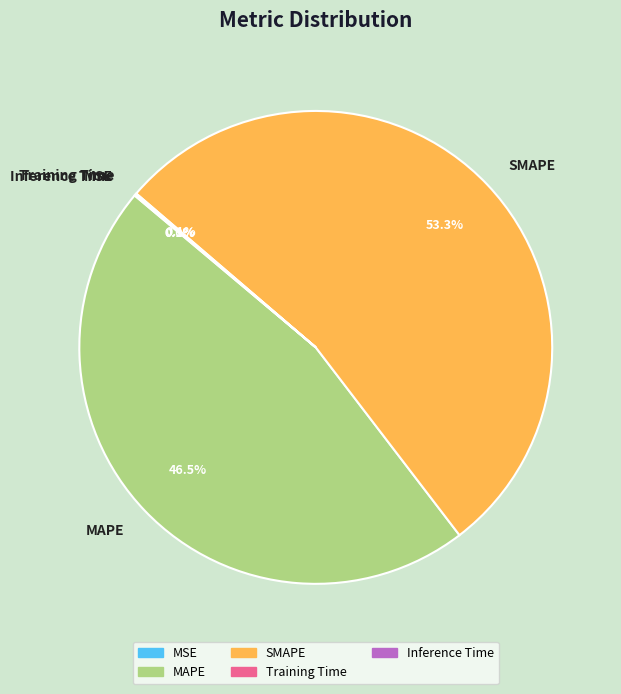

Which category has the biggest portion of the pie?

SMAPE